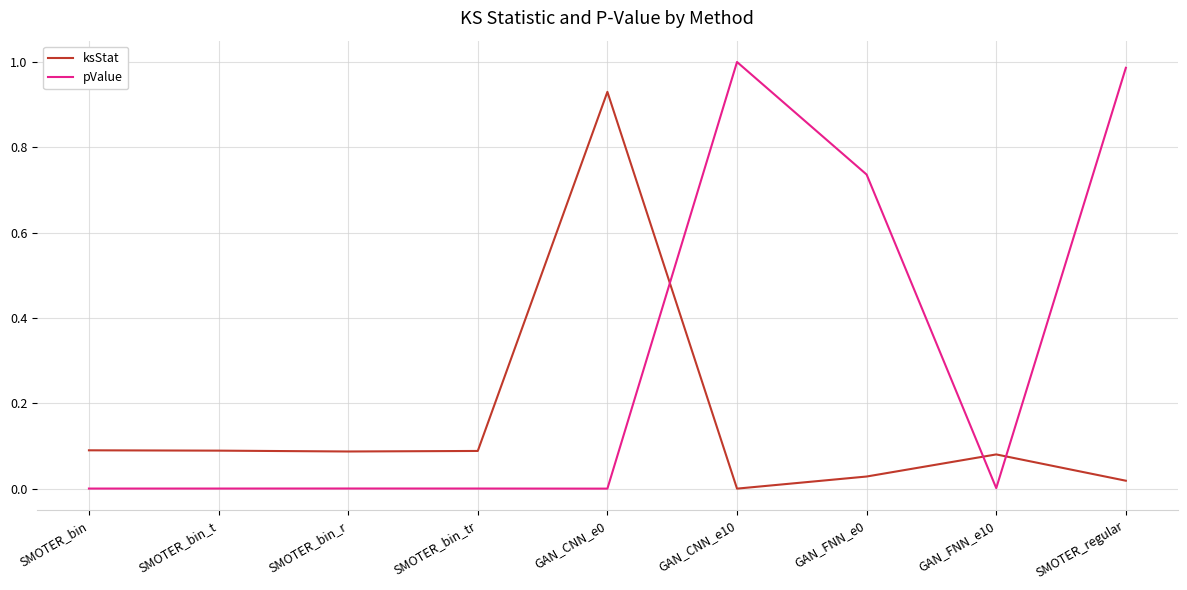

What are all the series names shown in the legend?

ksStat, pValue